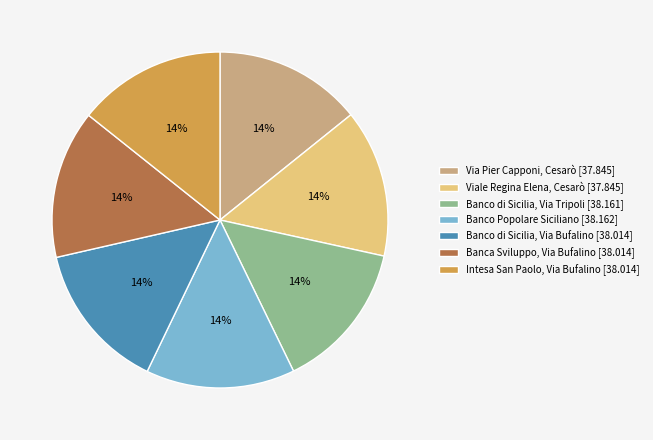

Does any single category account for the majority?

No